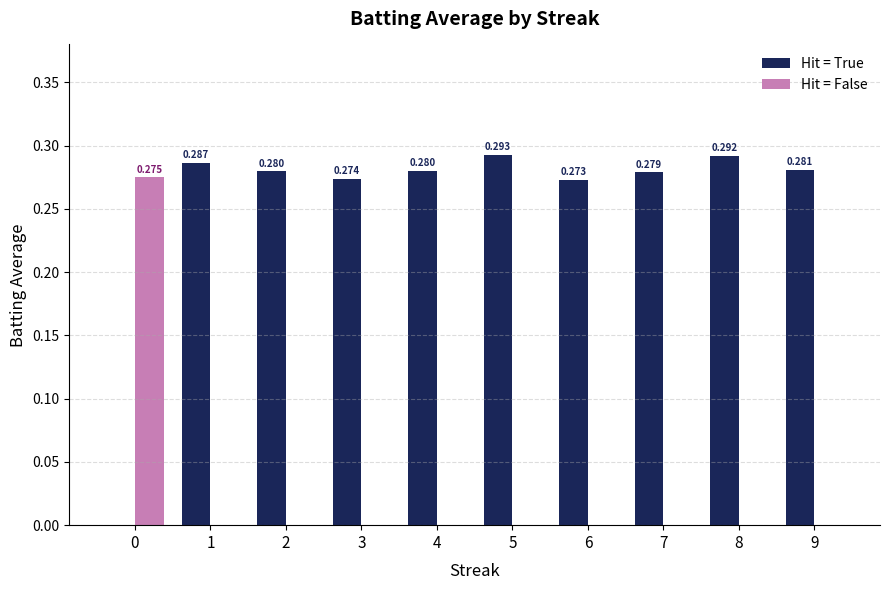

Which series has the largest range (max minus min)?

Hit = True